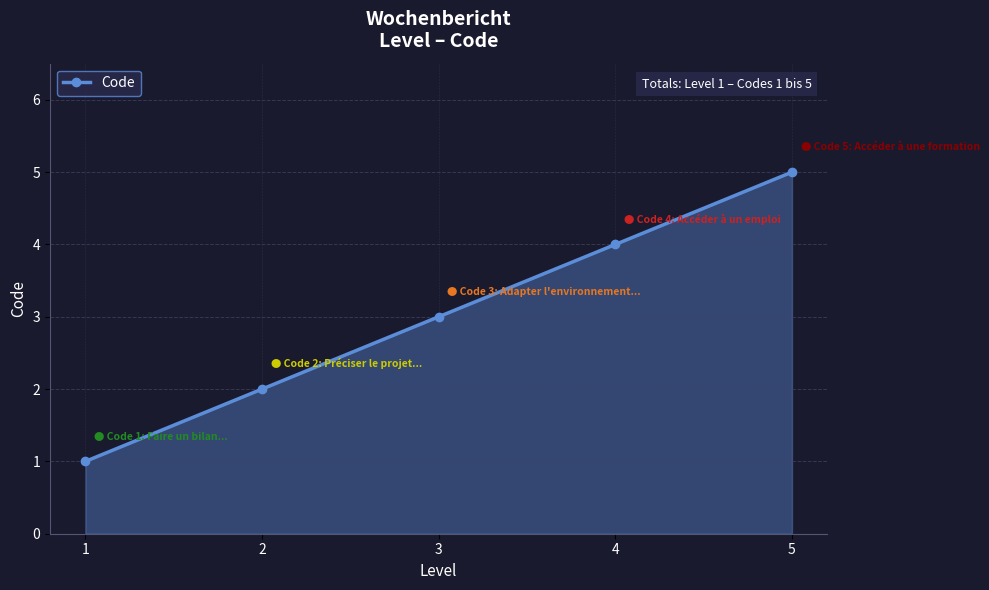

List the labels in order of value, largest first.

5, 4, 3, 2, 1